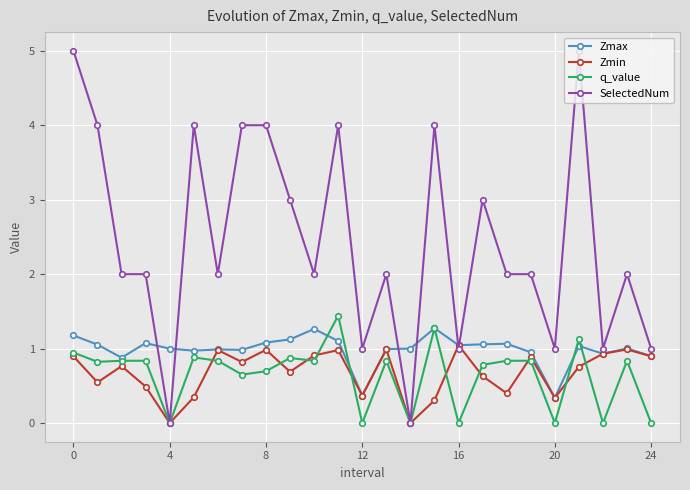

List the series in order of their peak value, highest first.

SelectedNum, q_value, Zmax, Zmin